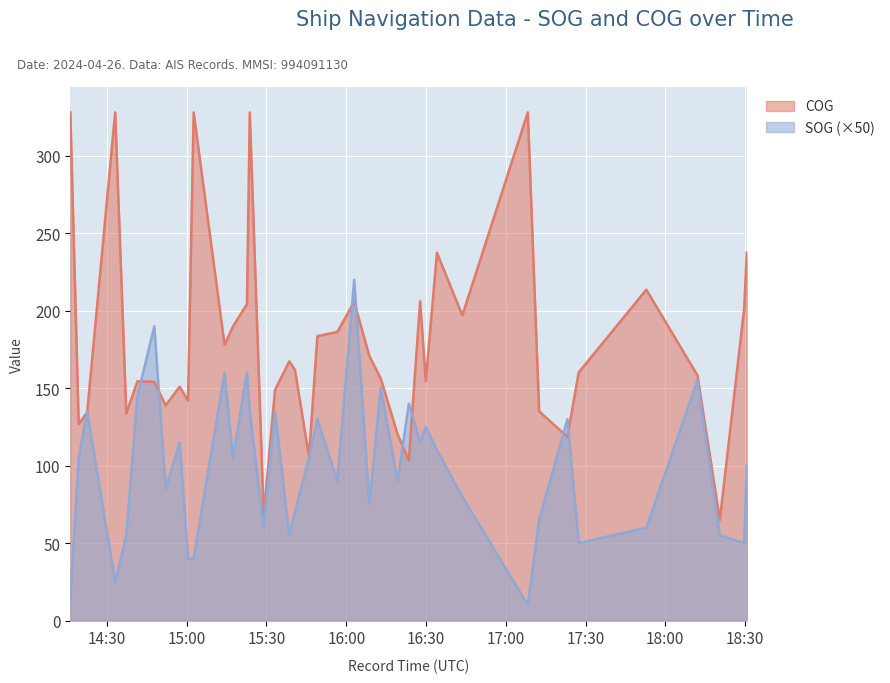

The SOG series shows 50.0 at 2024-04-26 17:27:26. True or false?

True